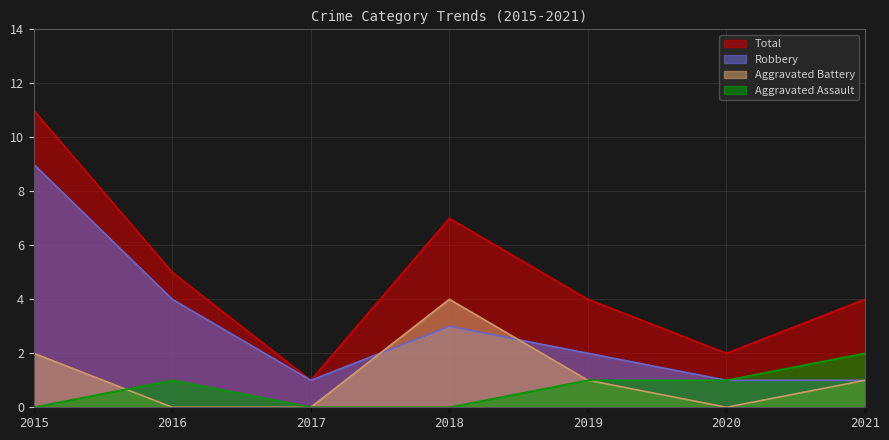

True or false: Aggravated Battery and Total intersect in this chart.

False